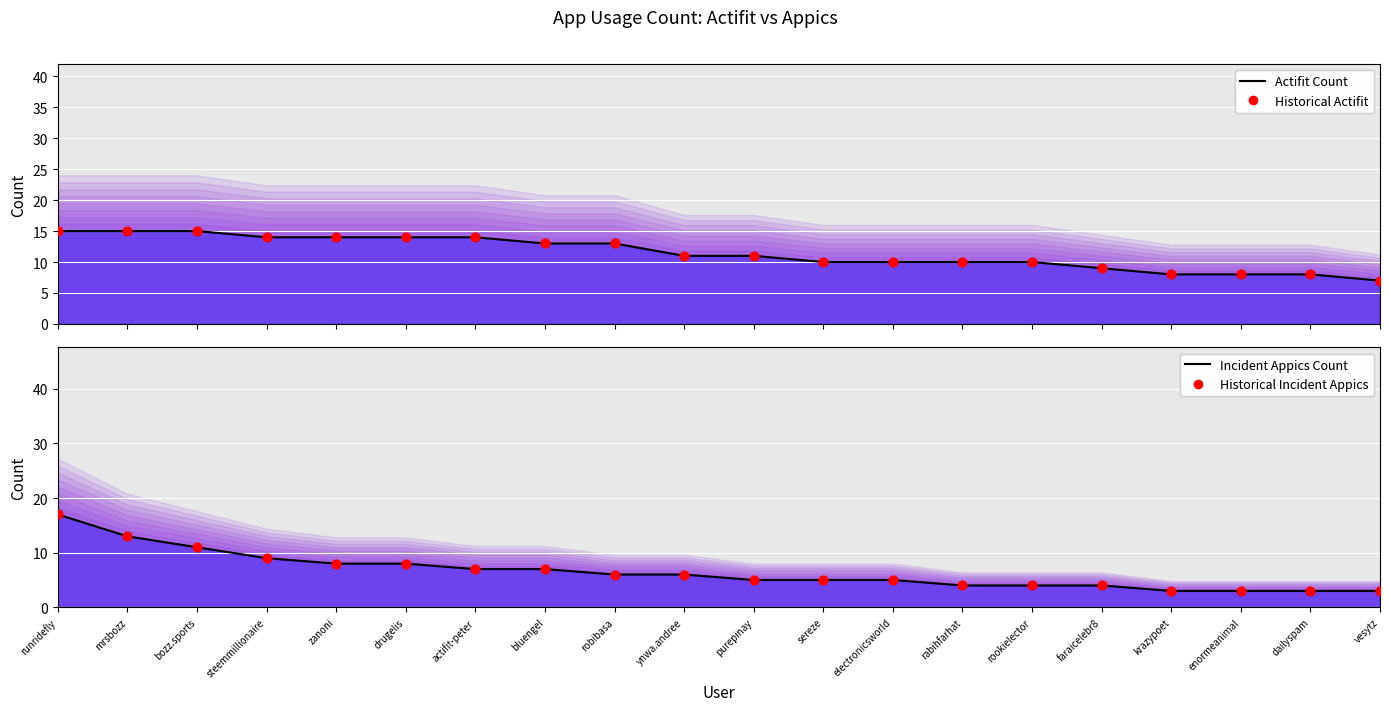

What is the total value across all series at electronicsworld?

30